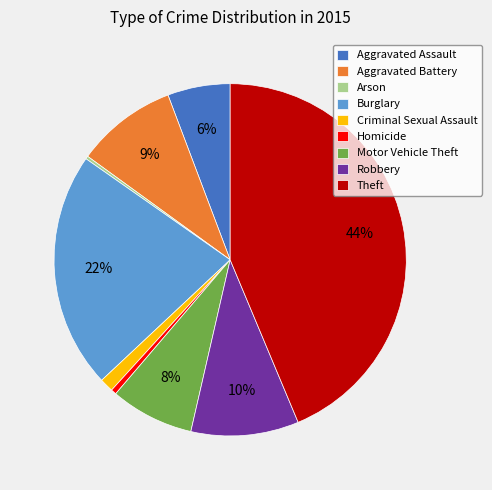

What is the largest slice in the pie chart?

Theft